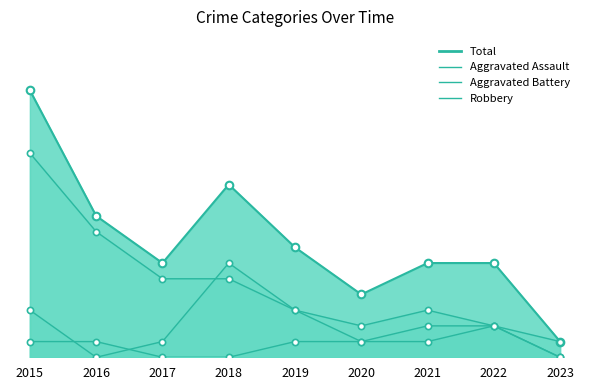

What is the total value across all series at 2015?

17